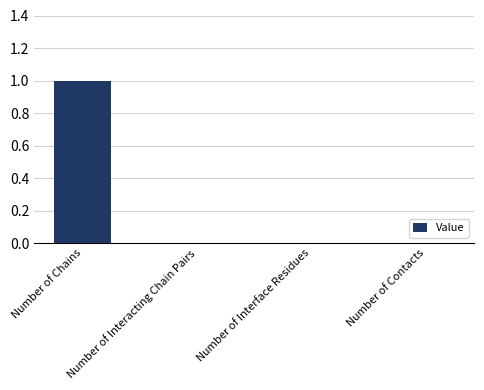

True or false: the data shows 0 at Number of Interface Residues.

True